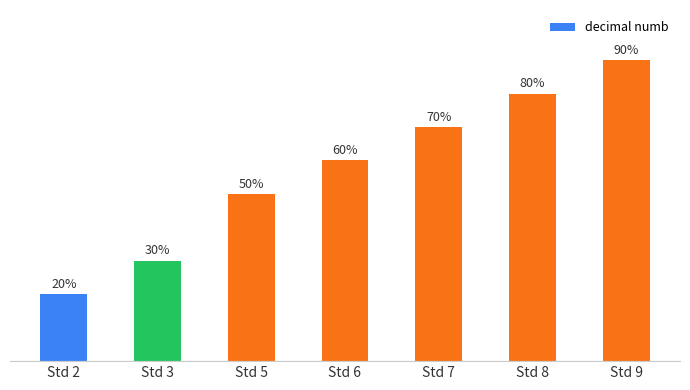

What is the approximate value at Std 6?

0.6